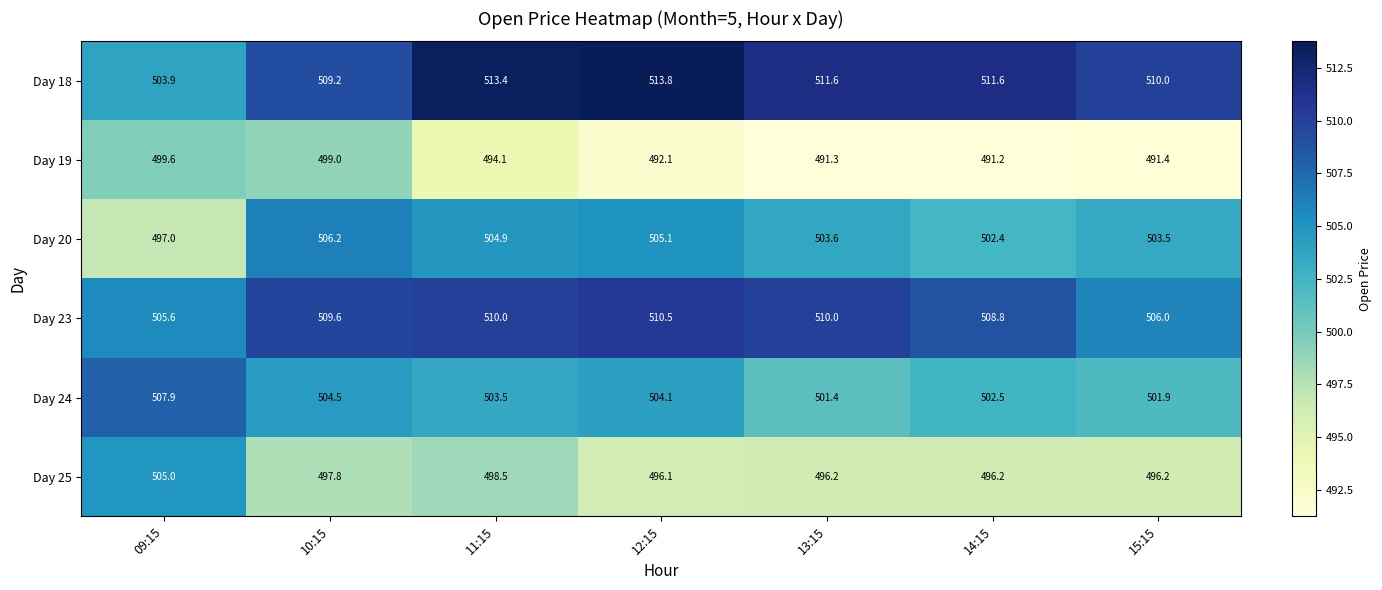

At how many categories does at least one series exceed 511?

4